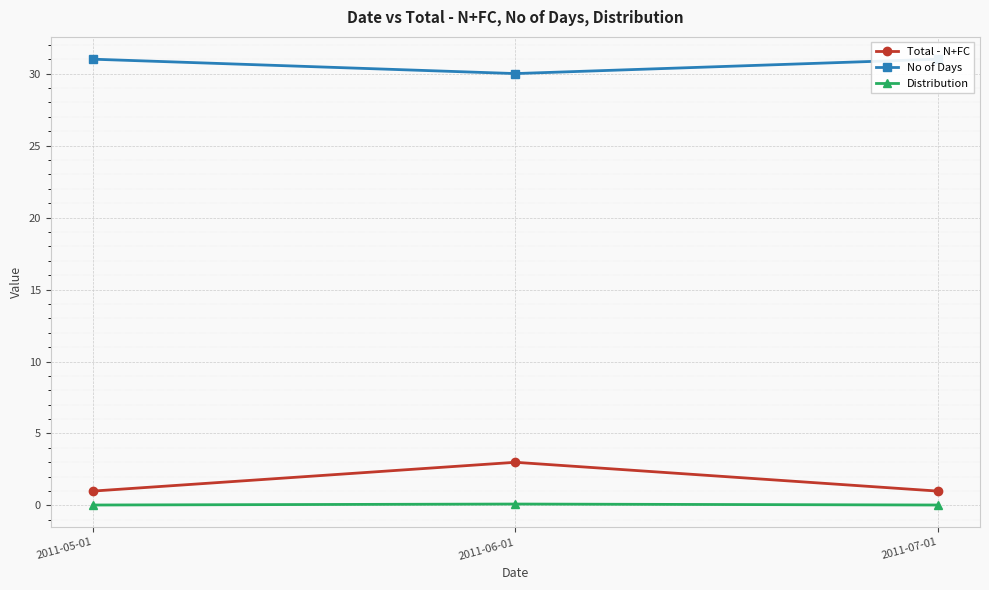

Reading right to left, what are all the values shown in this chart?

Total - N+FC: 1.0	3.0	1.0
No of Days: 31.0	30.0	31.0
Distribution: 0.0	0.1	0.0